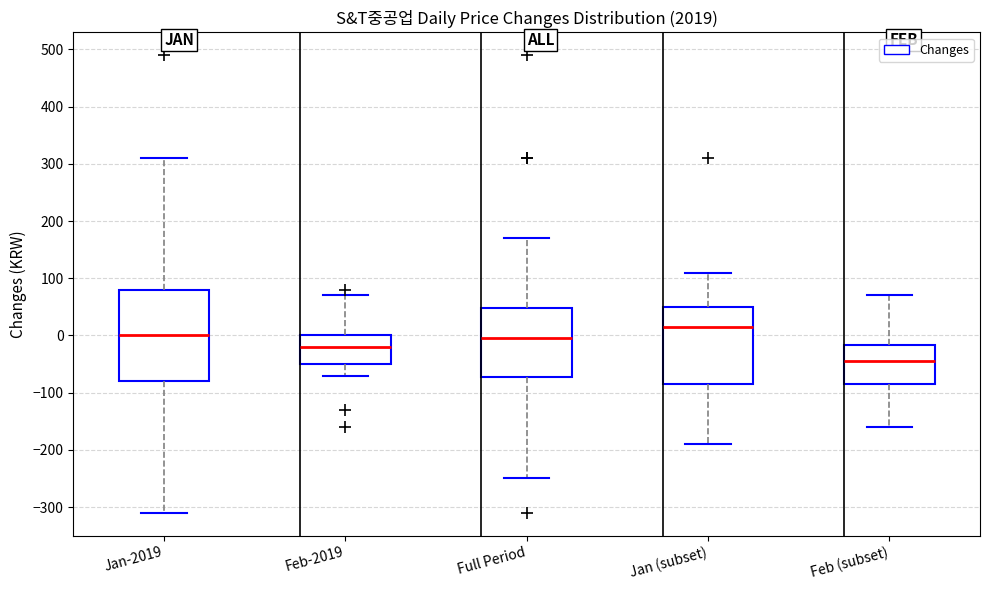

Which box has the lowest median line?

Feb (subset)